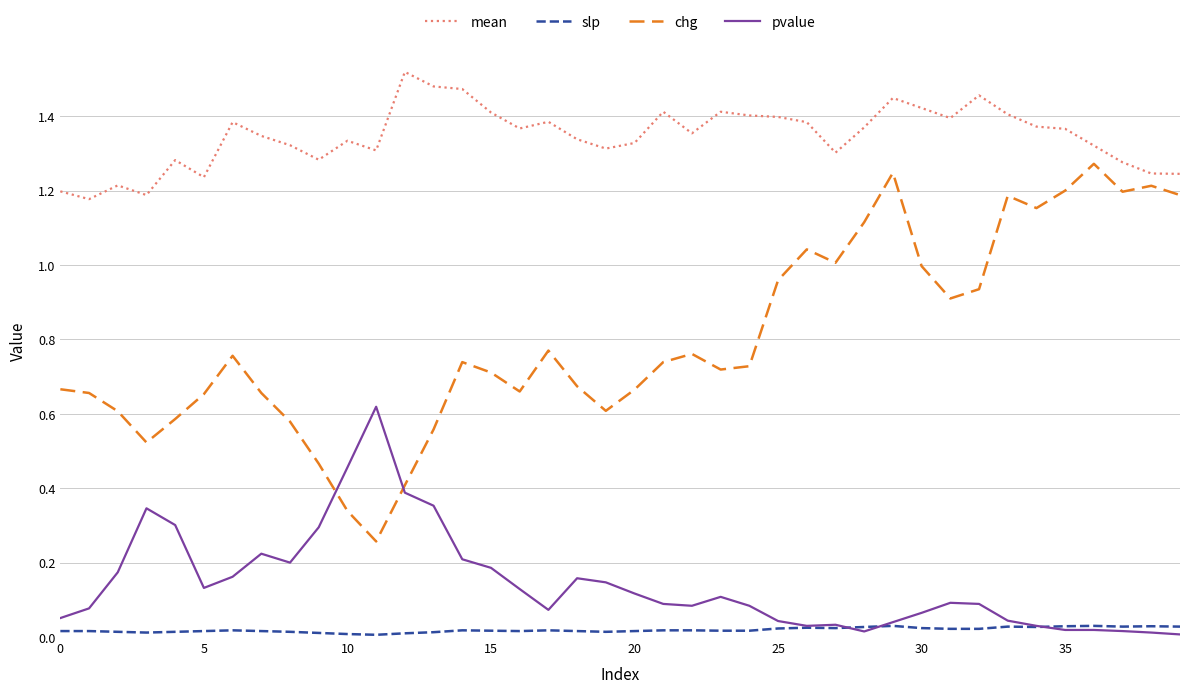

Which series has the largest range (max minus min)?

chg